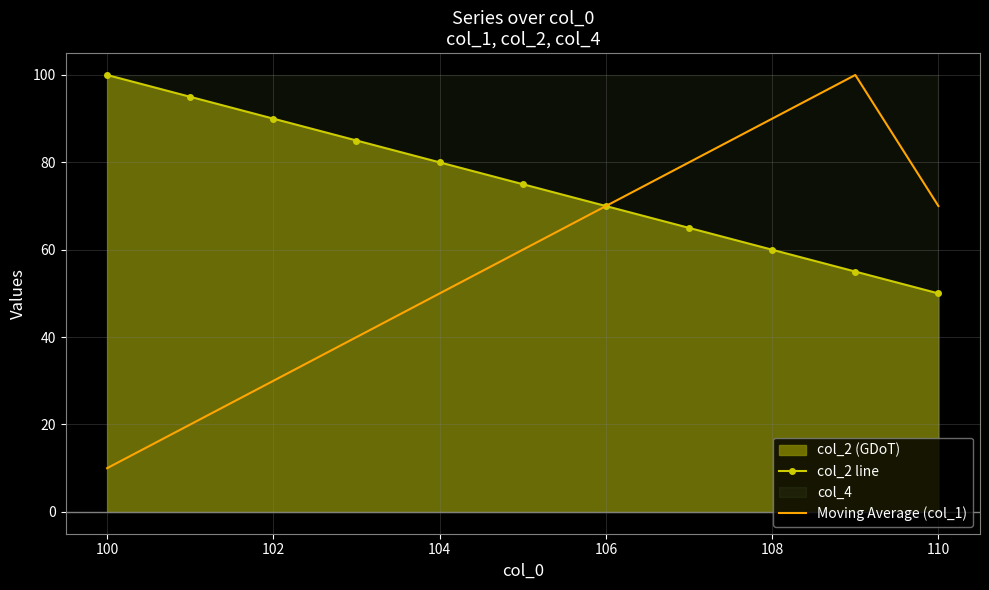

What is the lowest value of the Moving Average (col_1) series?

10.0